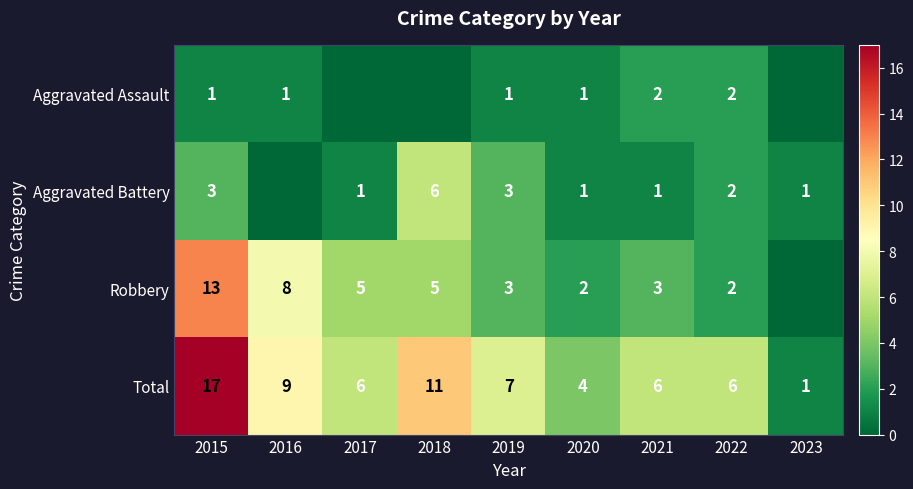

What is the difference between the highest and lowest values at 2021?

5